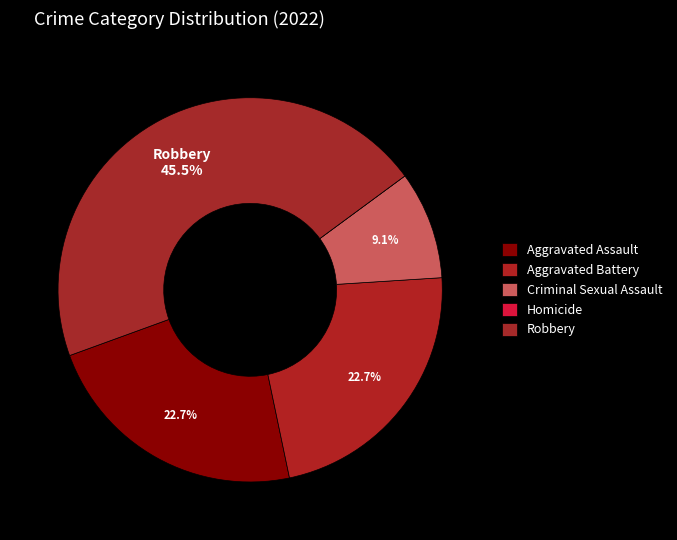

Does Aggravated Assault represent more than half of the total?

No